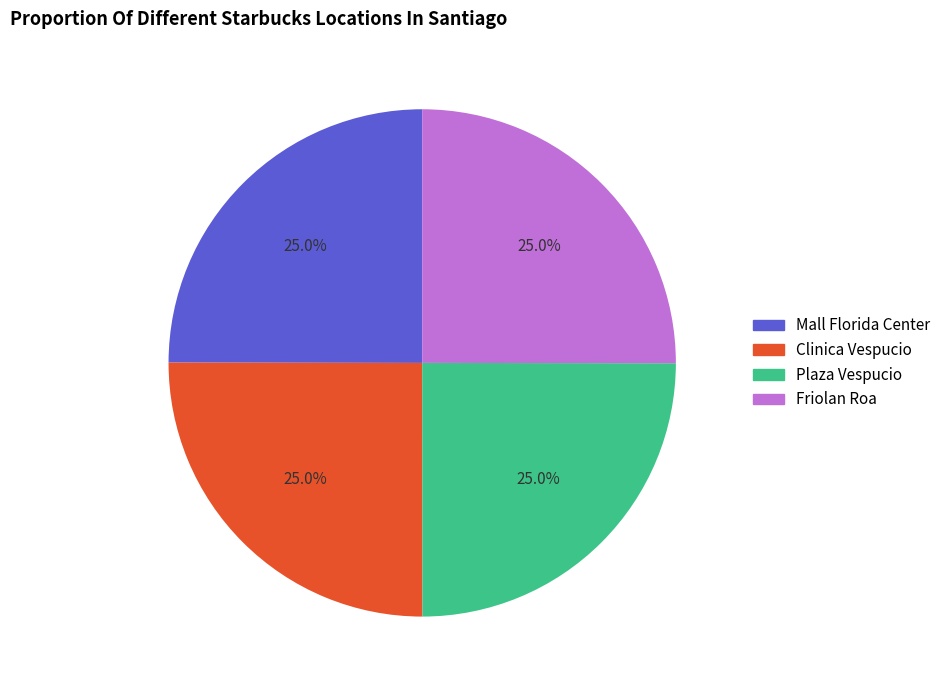

Does any single category account for the majority?

No